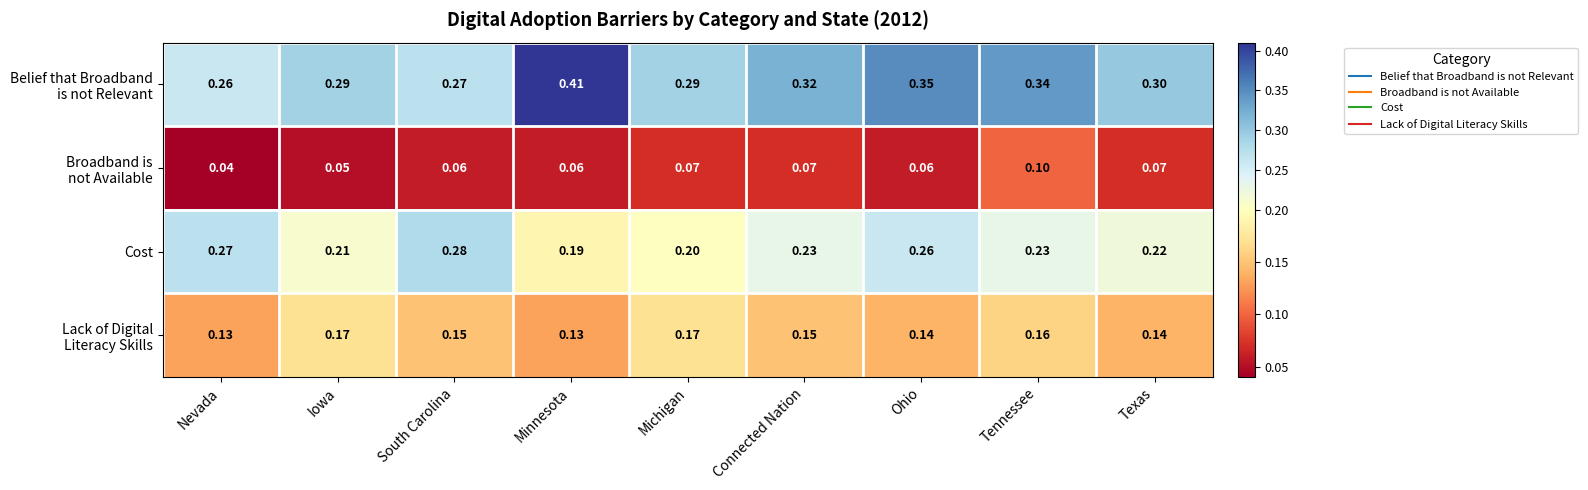

At which category is the sum across all series the highest?

Tennessee